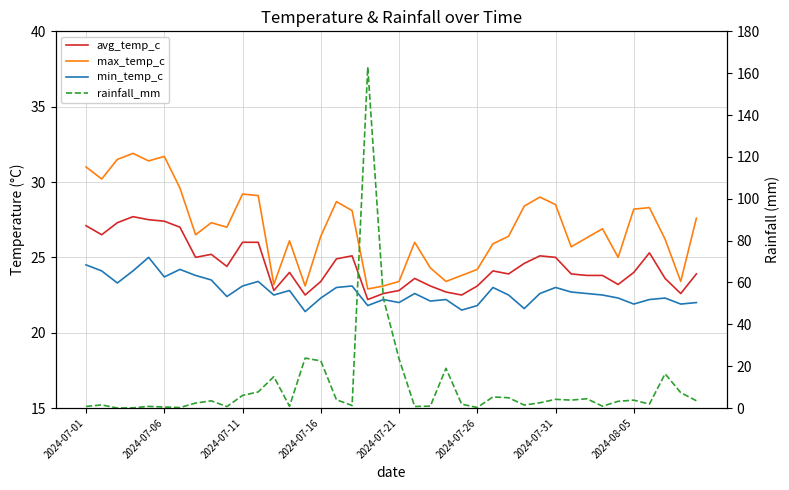

How many distinct data groups are displayed?

4